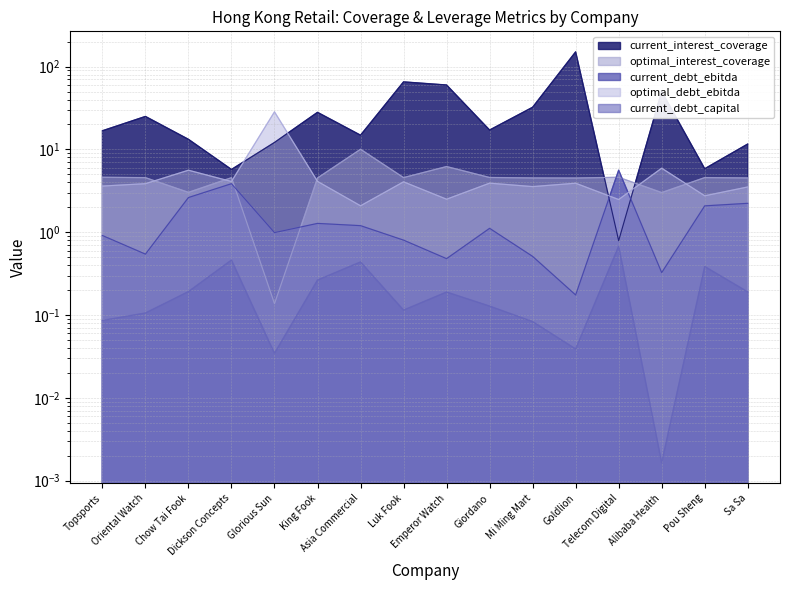

What is the label of the 16th point from the left?

Sa Sa